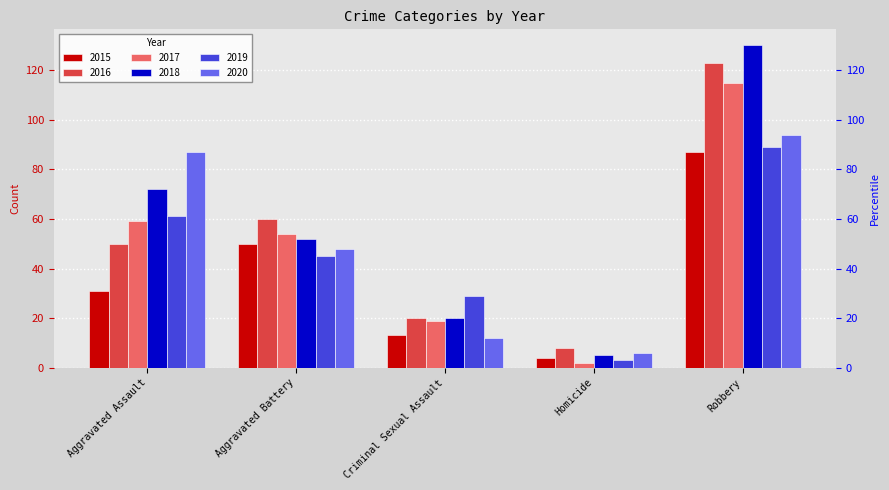

What is the difference between the maximum and minimum values in the 2018 series?

125